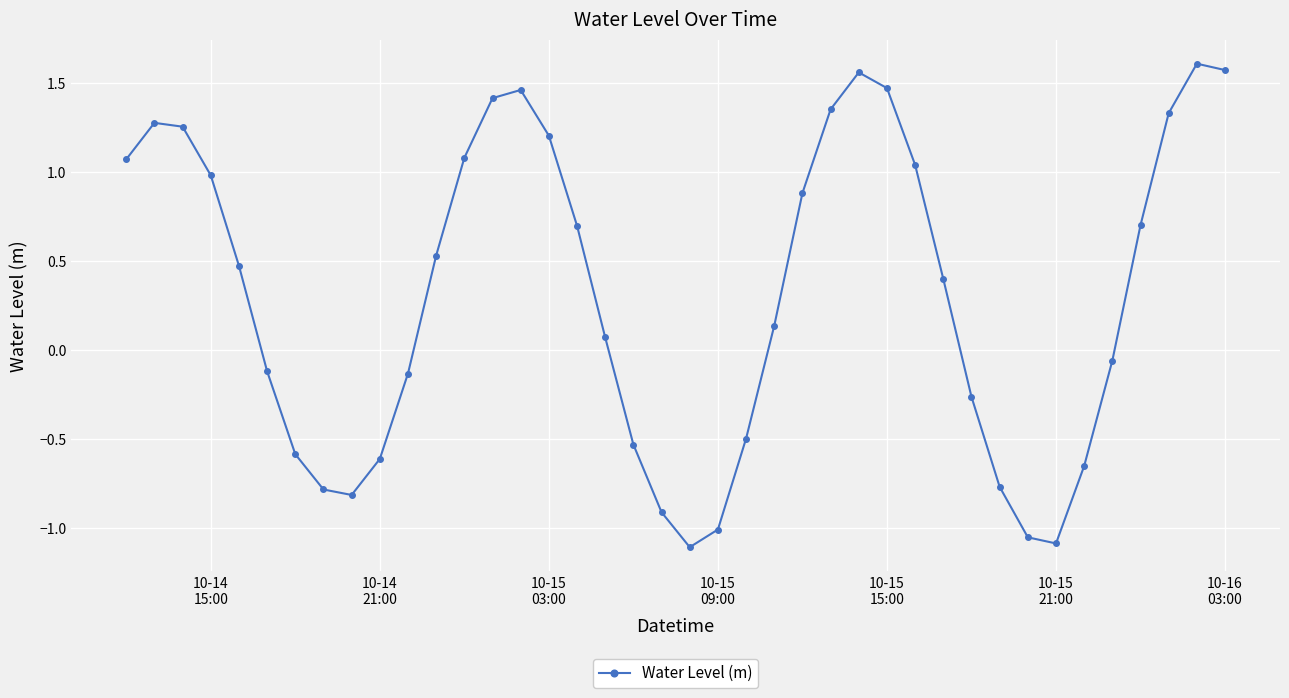

True or false: the data has more than 2 interior local peaks.

True